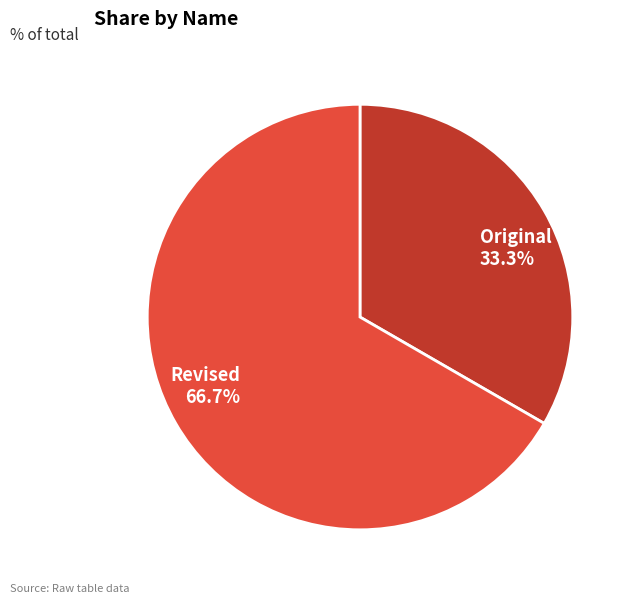

Between Original and Revised, which is larger?

Revised